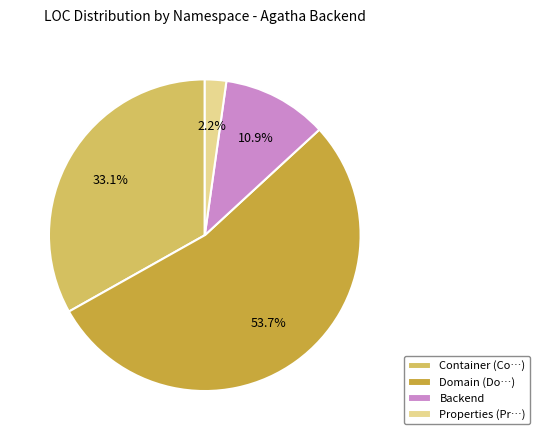

Between Container (Co…) and Domain (Do…), which is larger?

Domain (Do…)